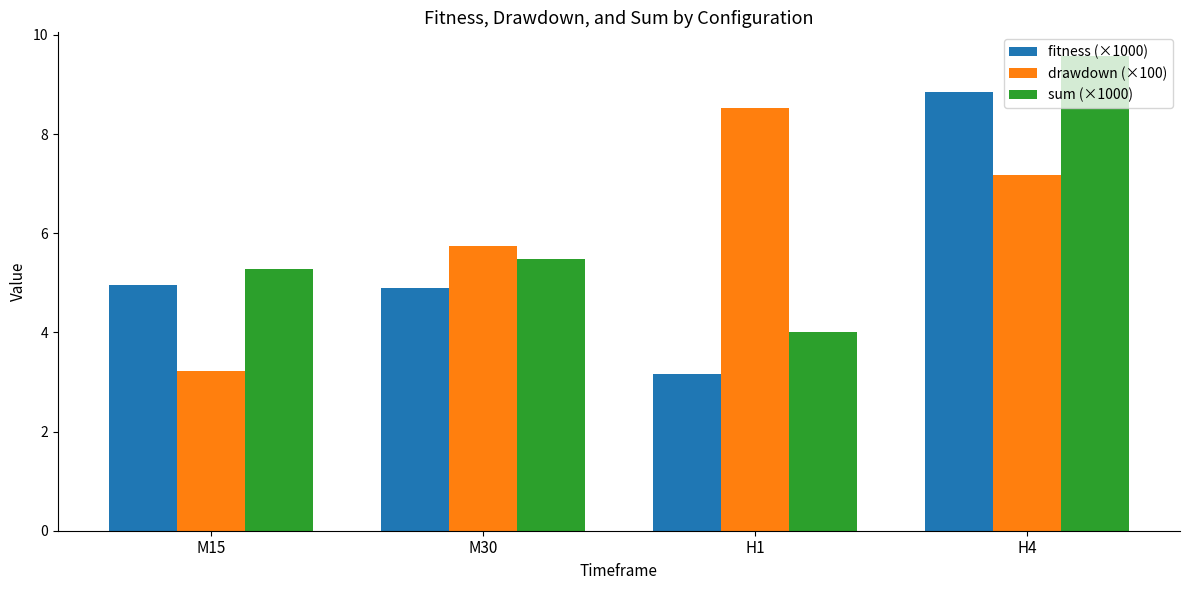

Read the sum (×1000) value at M30.

5.5